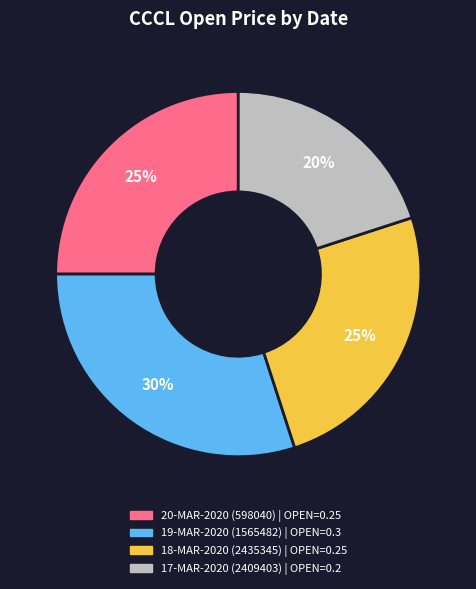

To the nearest percent, what is the difference between the 19-MAR-2020 (1565482) and 17-MAR-2020 (2409403) slice percentages?

10%